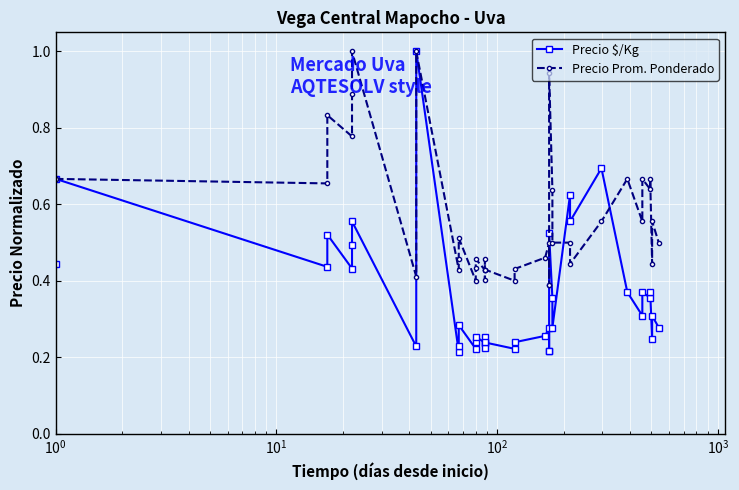

Count the number of data series in this chart.

2